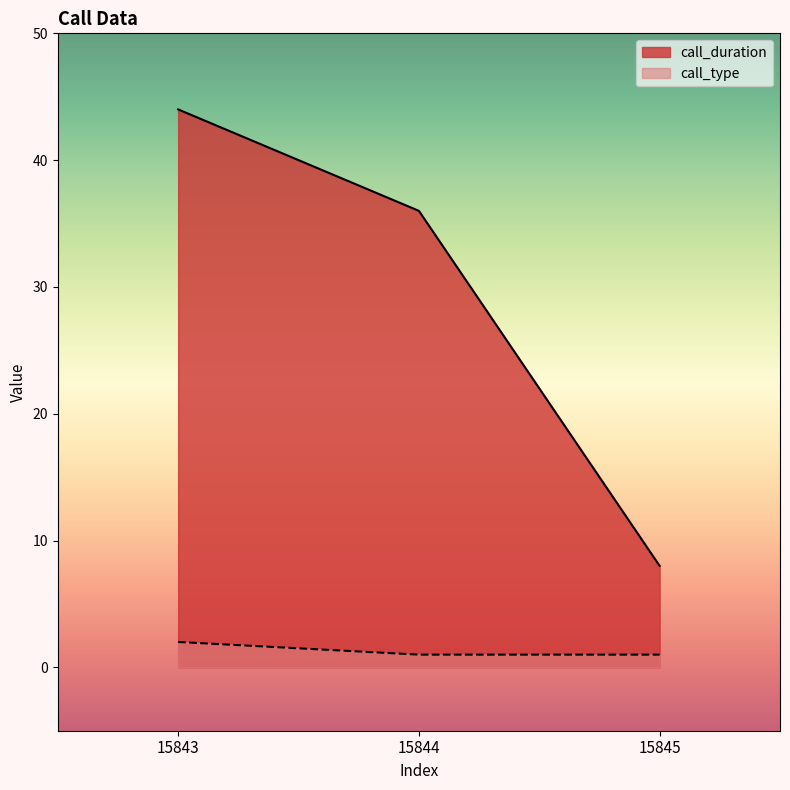

Rank the series by their average value, from highest to lowest.

call_duration, call_type